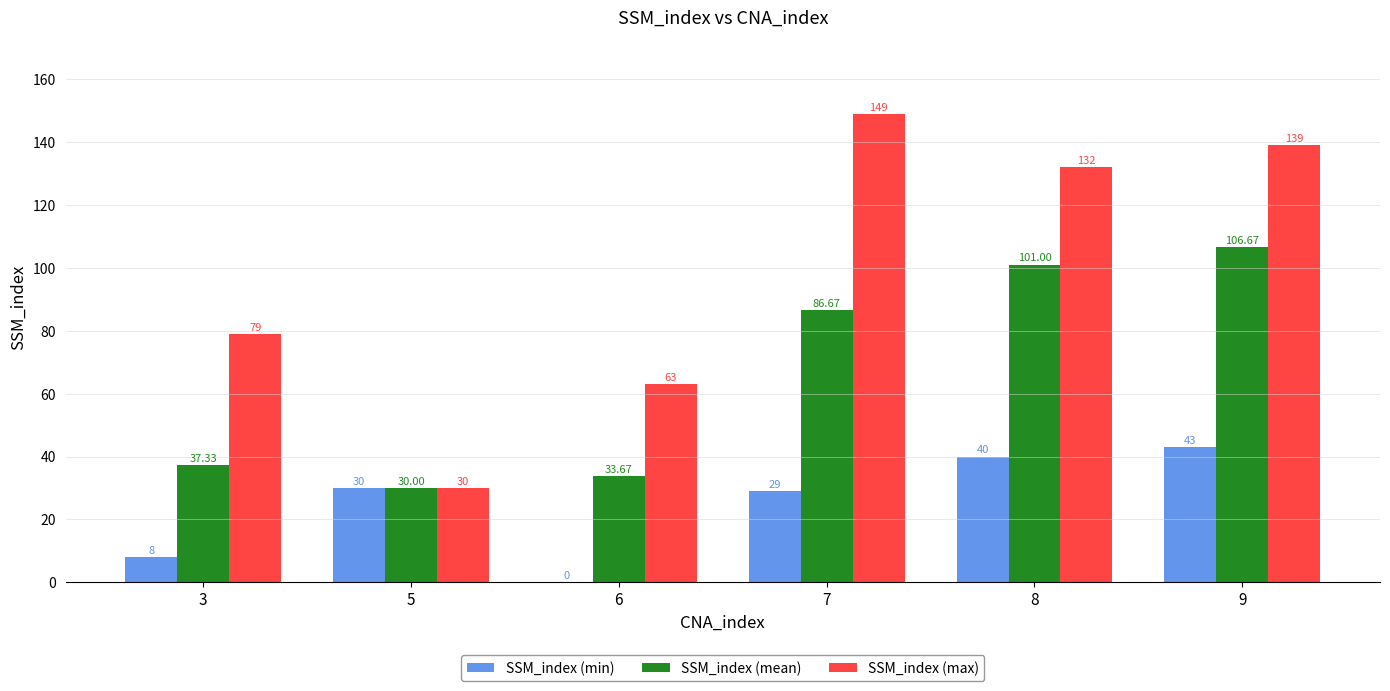

The SSM_index (mean) series shows 106.7 at 9. True or false?

True